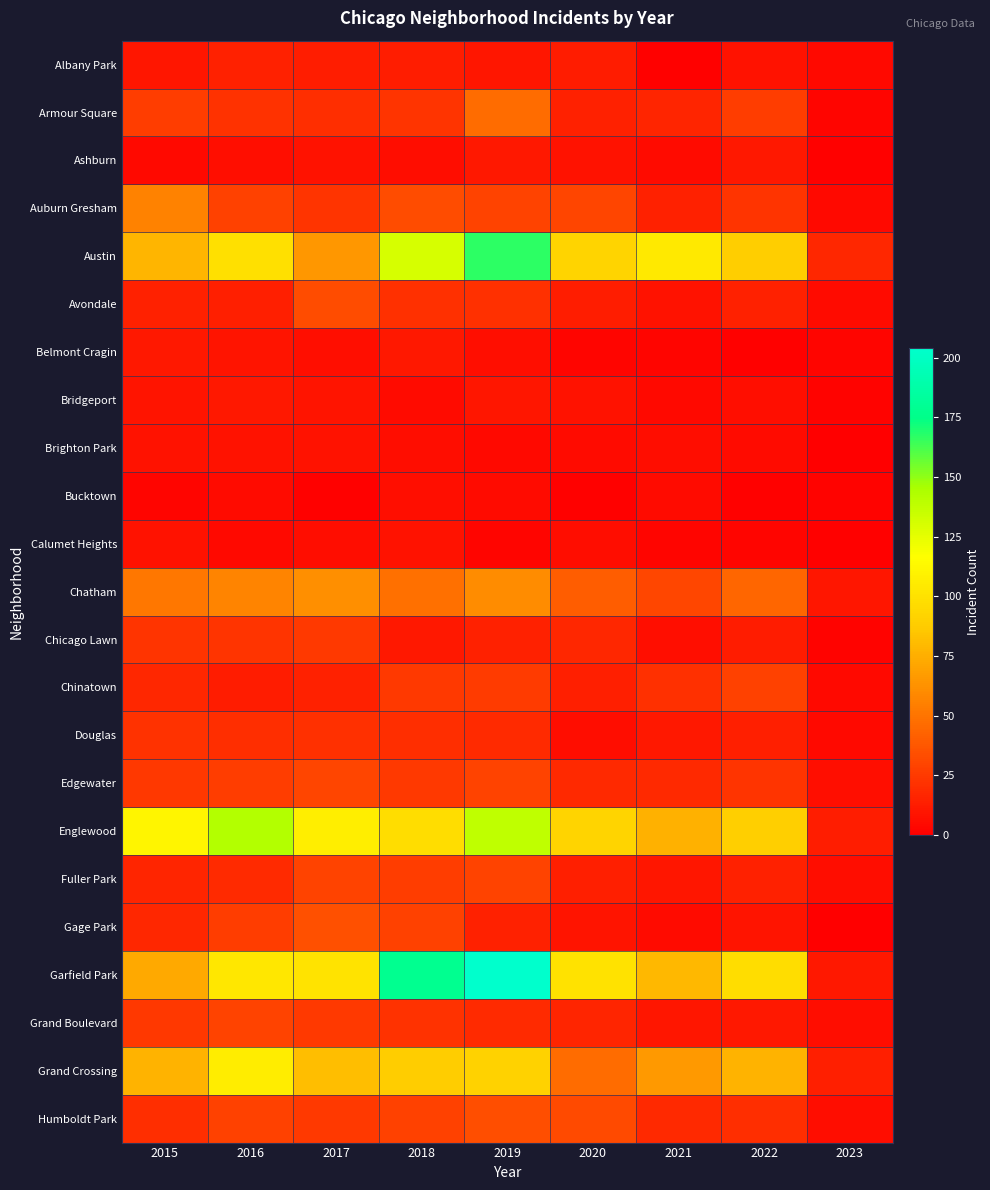

Which series has the largest range (max minus min)?

Garfield Park